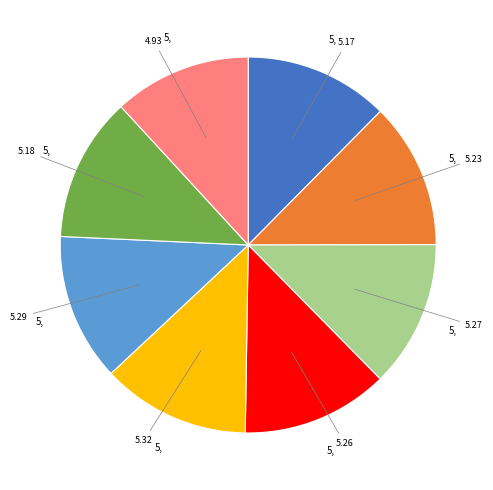

Is there any slice that represents more than half of the pie?

No